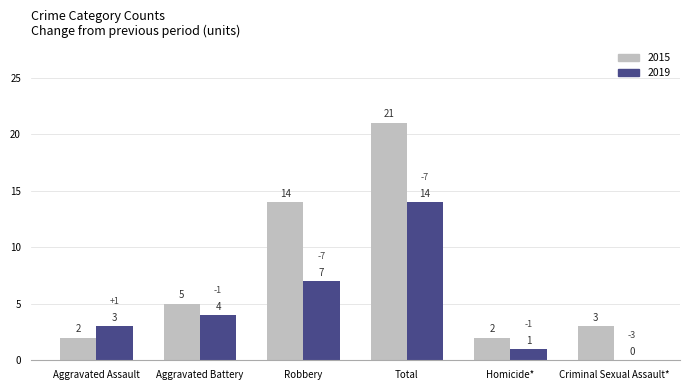

Which series has the largest total across all categories?

2015